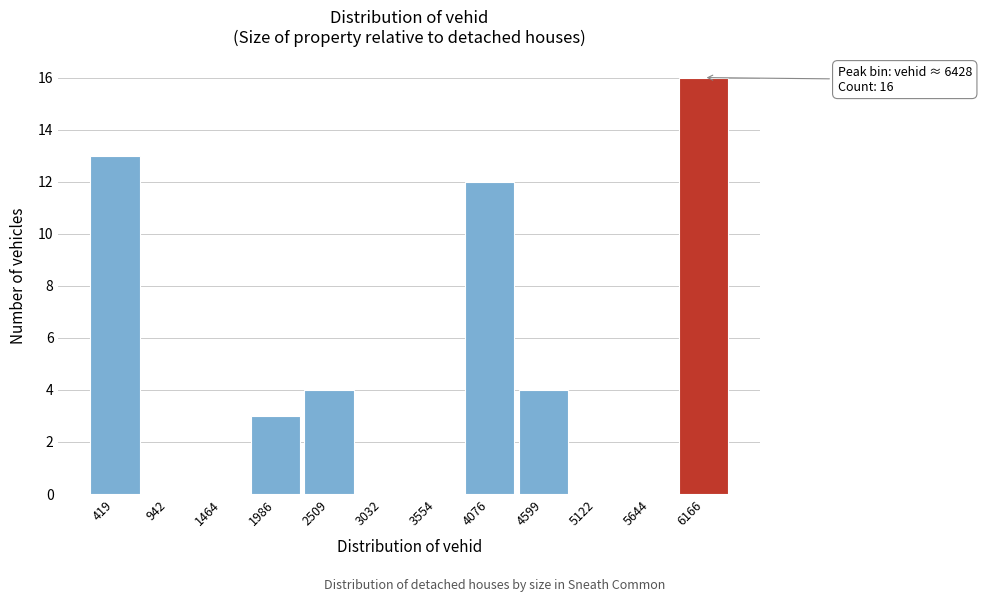

Reading left to right, transcribe all the data shown in this chart.

419=13	942=0	1464=0	1986=3	2509=4	3032=0	3554=0	4076=12	4599=4	5122=0	5644=0	6166=16